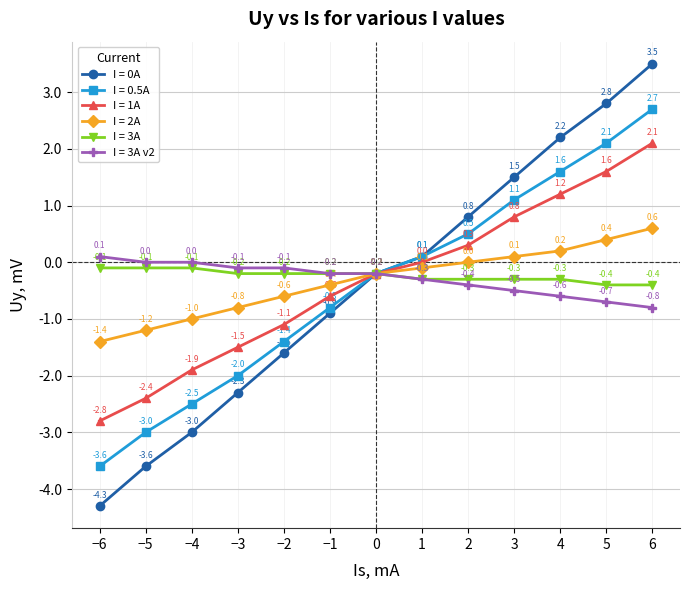

Which series has the largest range (max minus min)?

I = 0A